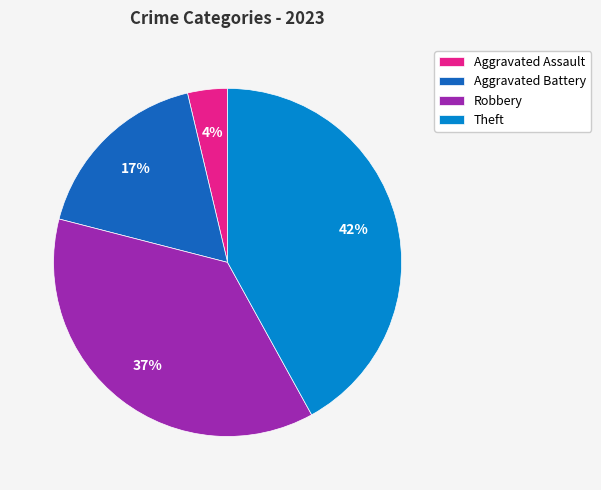

Which category has the biggest portion of the pie?

Theft